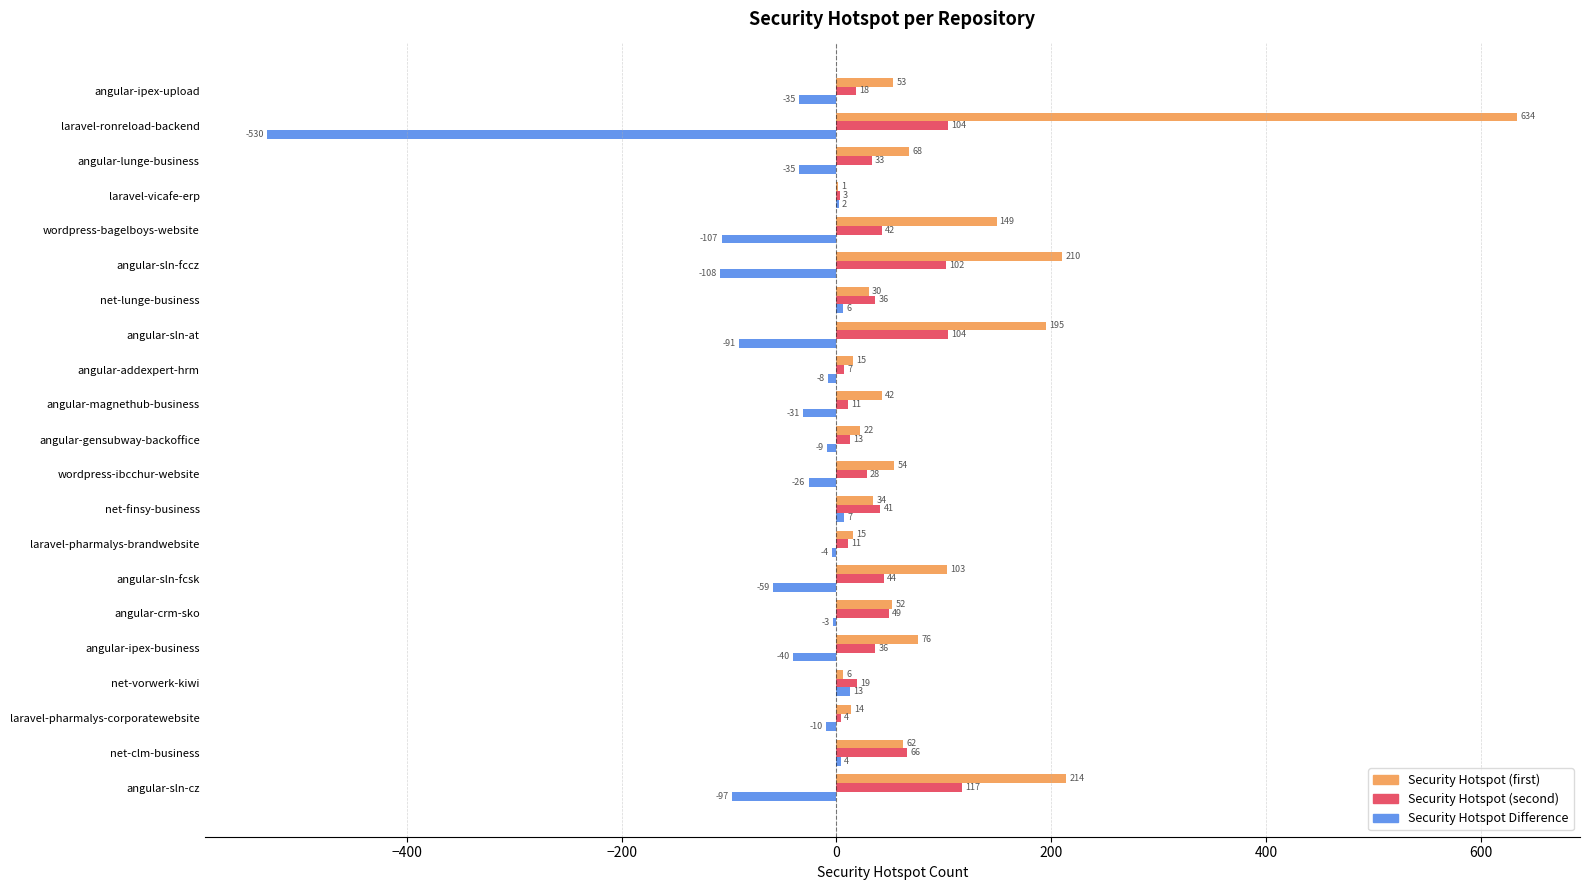

Is it true that Security Hotspot (first) equals 22 at angular-gensubway-backoffice?

True